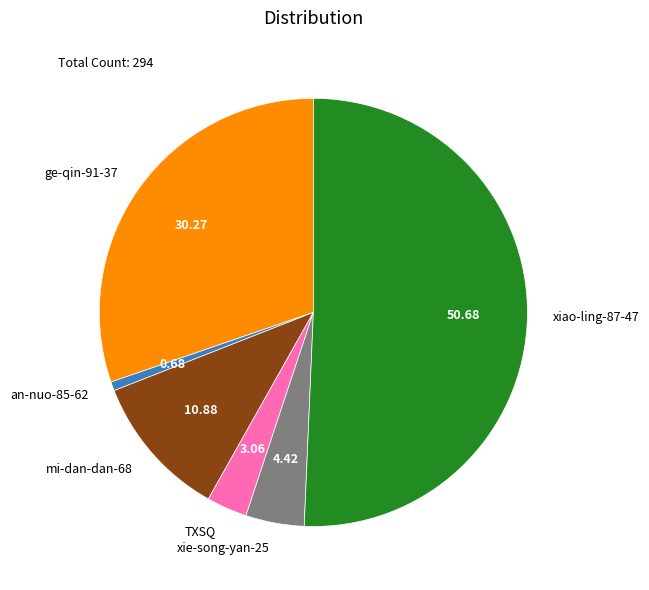

The TXSQ slice represents 3% of the pie. True or false?

True